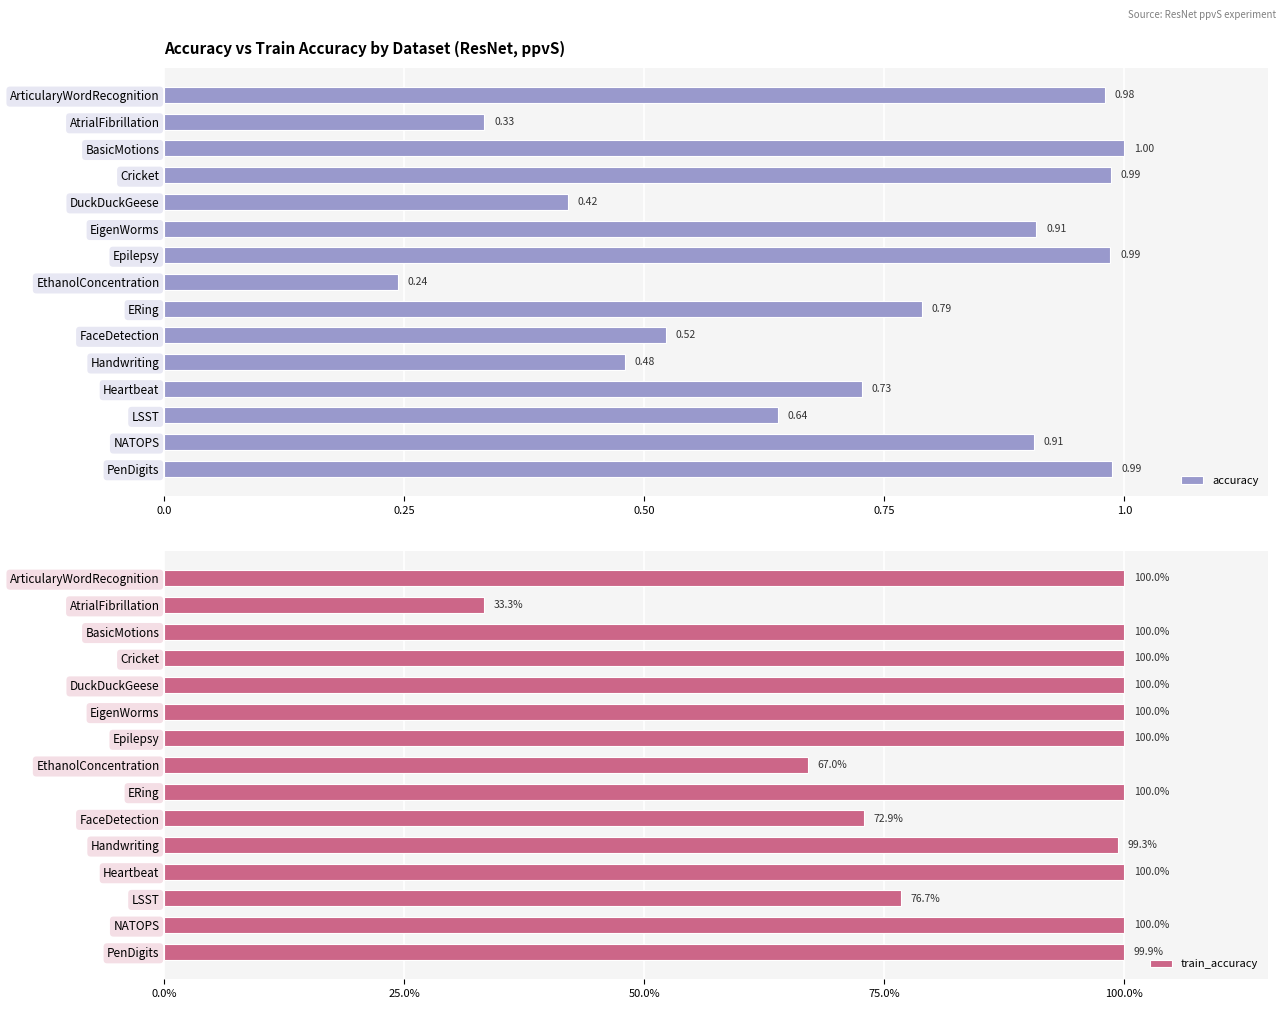

At which label does accuracy reach its minimum?

EthanolConcentration